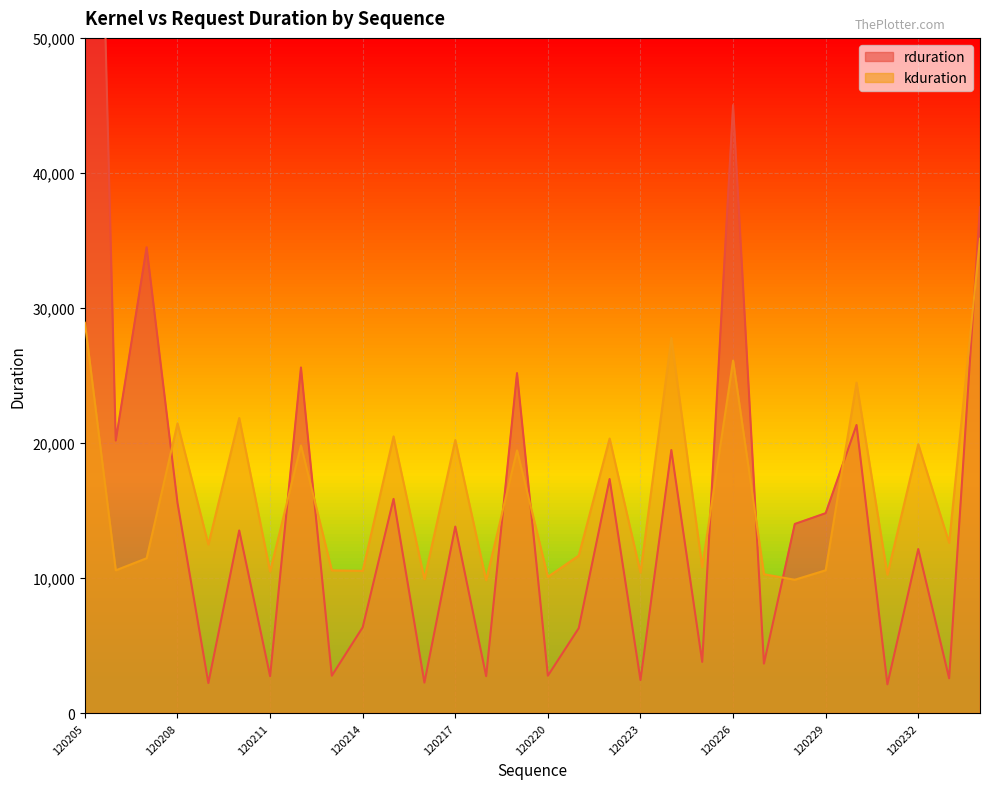

Which category has the highest value in the rduration series?

120205